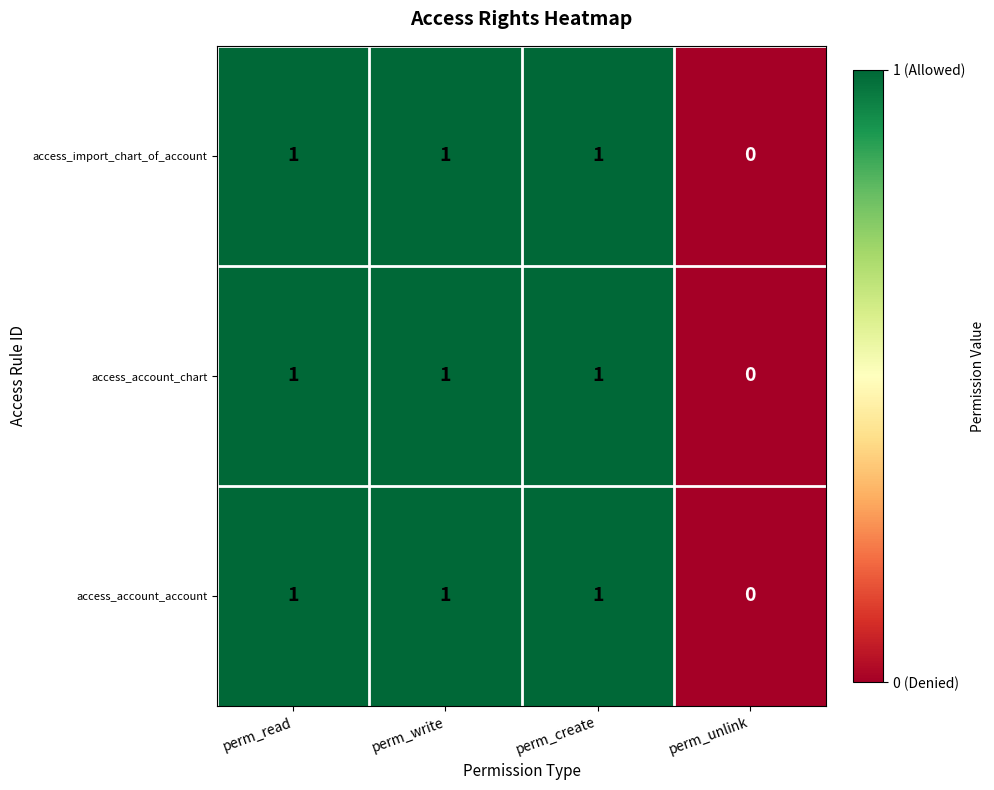

How many data points does each series have?

4